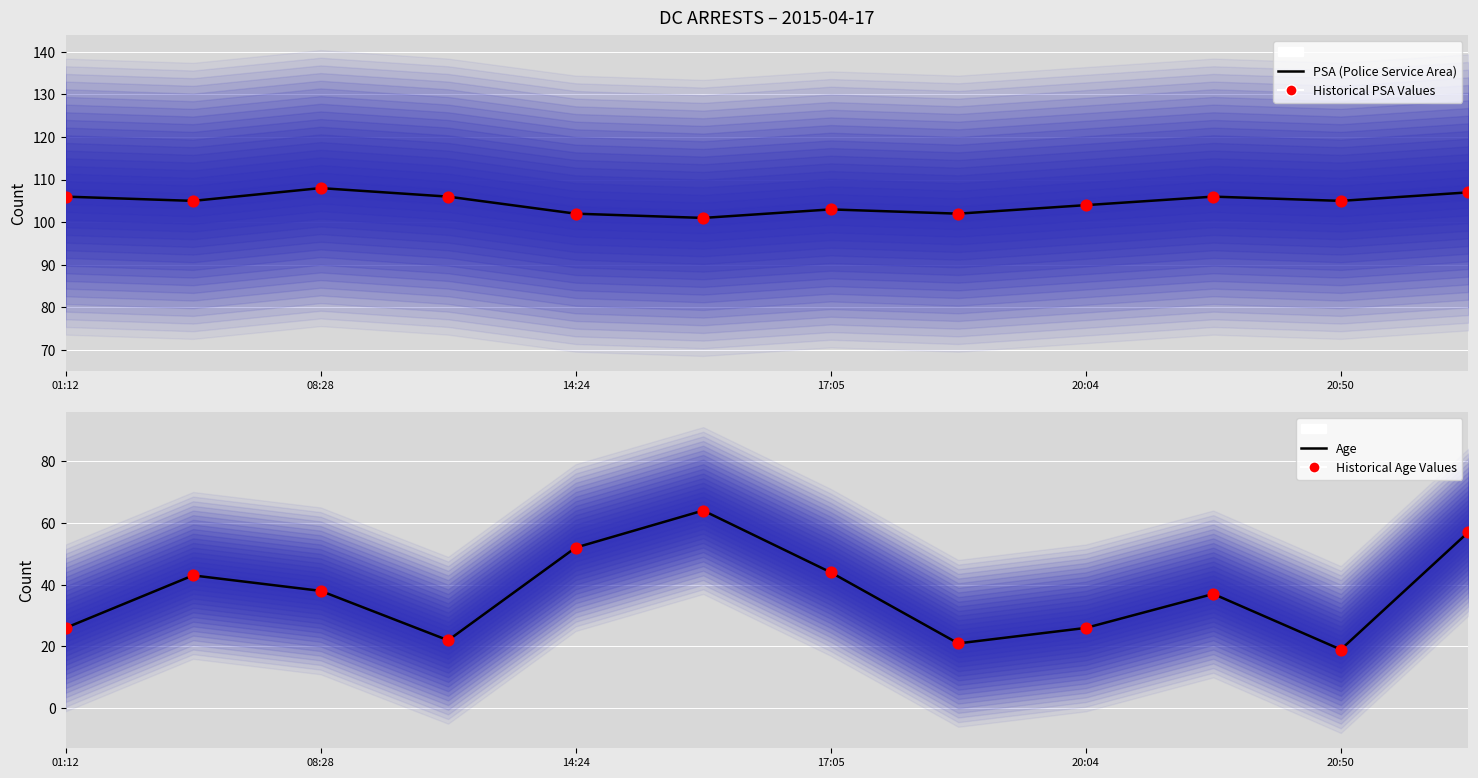

Which series has the largest total across all categories?

PSA (Police Service Area)